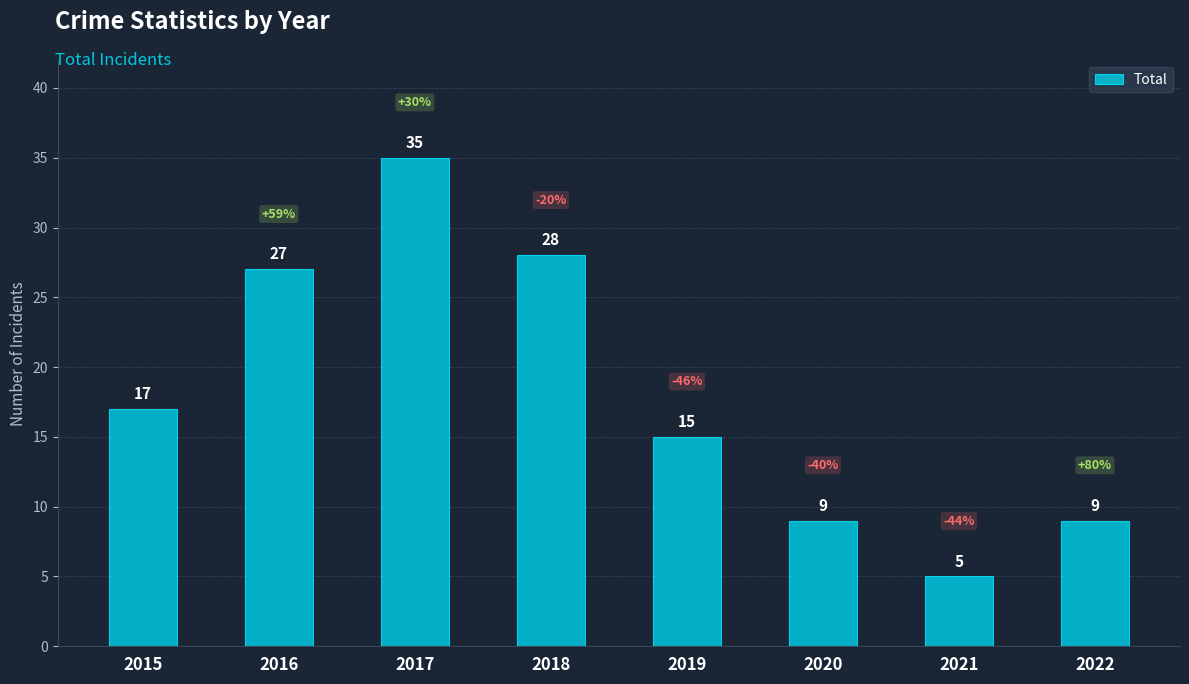

At which category does the chart reach its minimum across all series?

2021